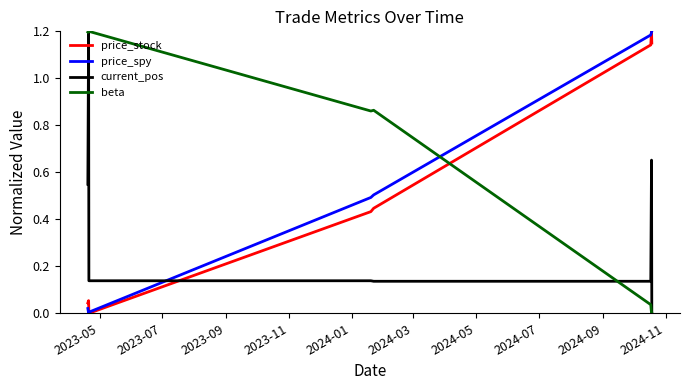

True or false: current_pos and price_stock cross at least once.

True